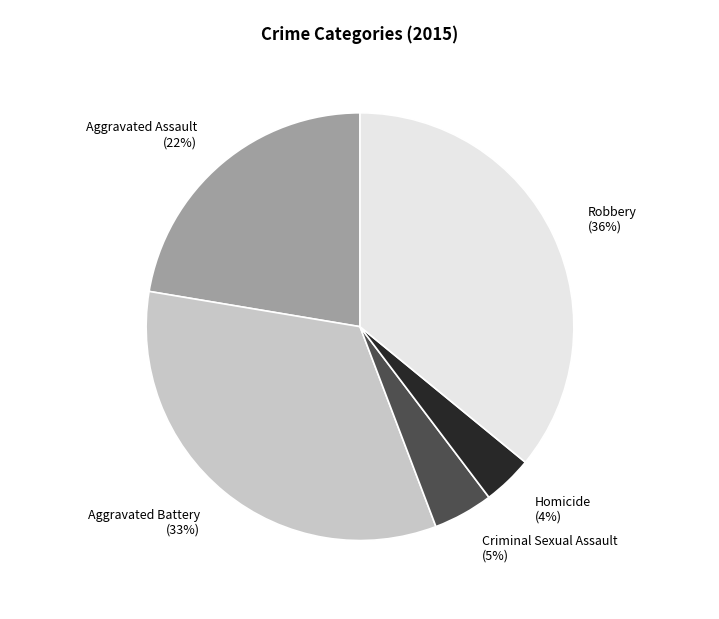

Rank the categories by value from highest to lowest.

Robbery, Aggravated Battery, Aggravated Assault, Criminal Sexual Assault, Homicide